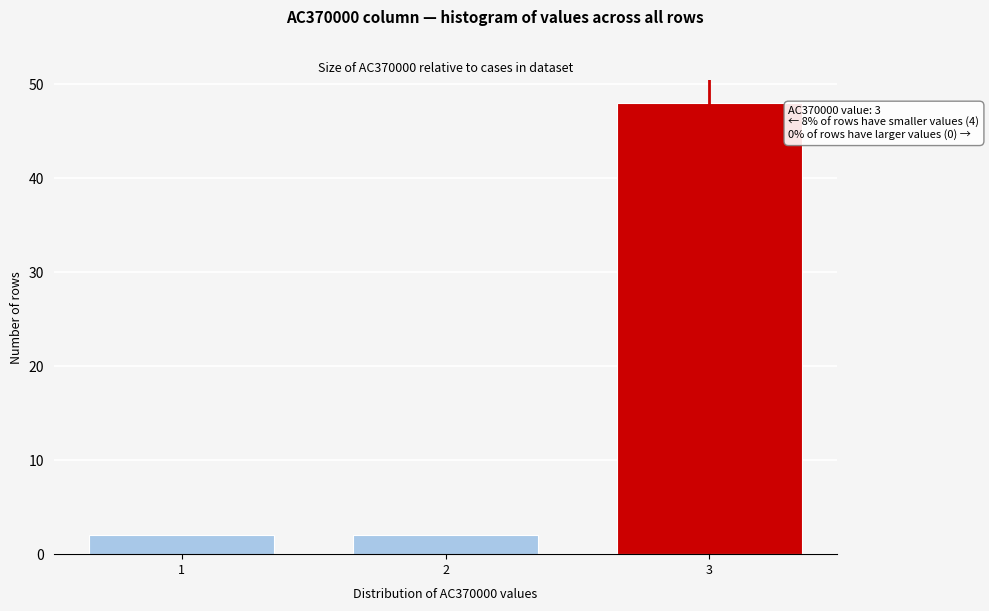

Reading left to right, list all the values displayed in this chart.

2	2	48